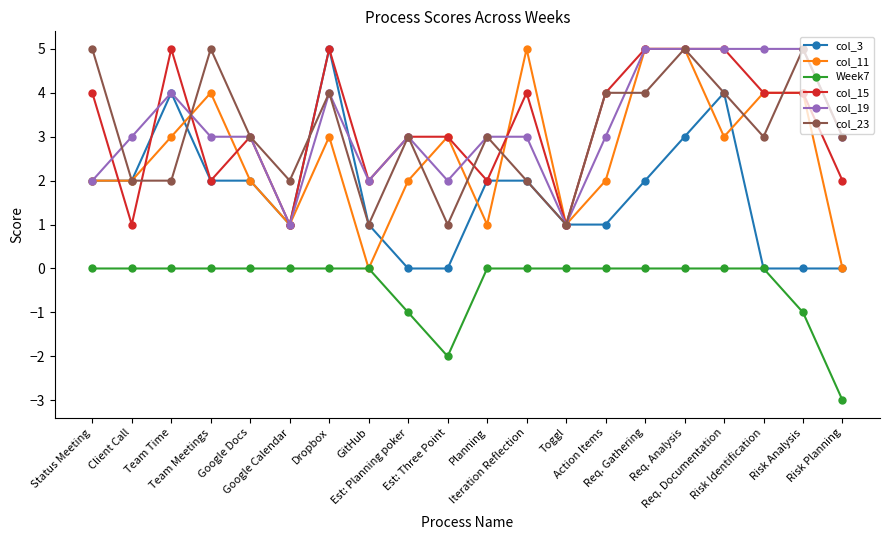

What is the average value of the col_3 series?

2